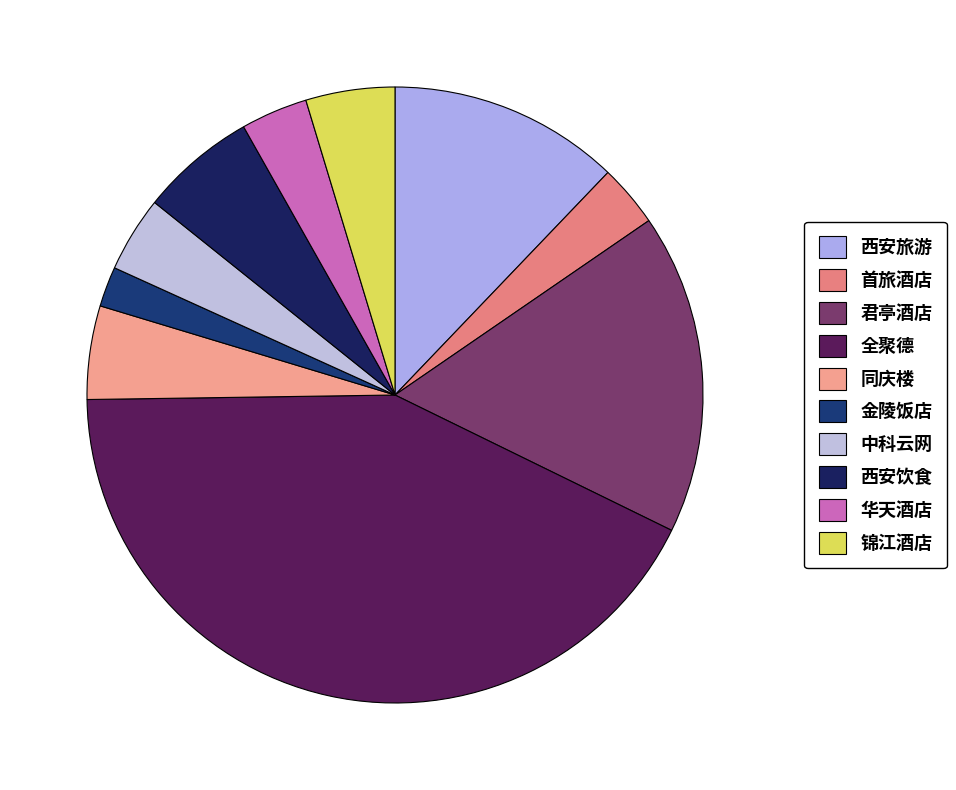

To the nearest percent, what is the difference between the largest and smallest slice percentages?

40%